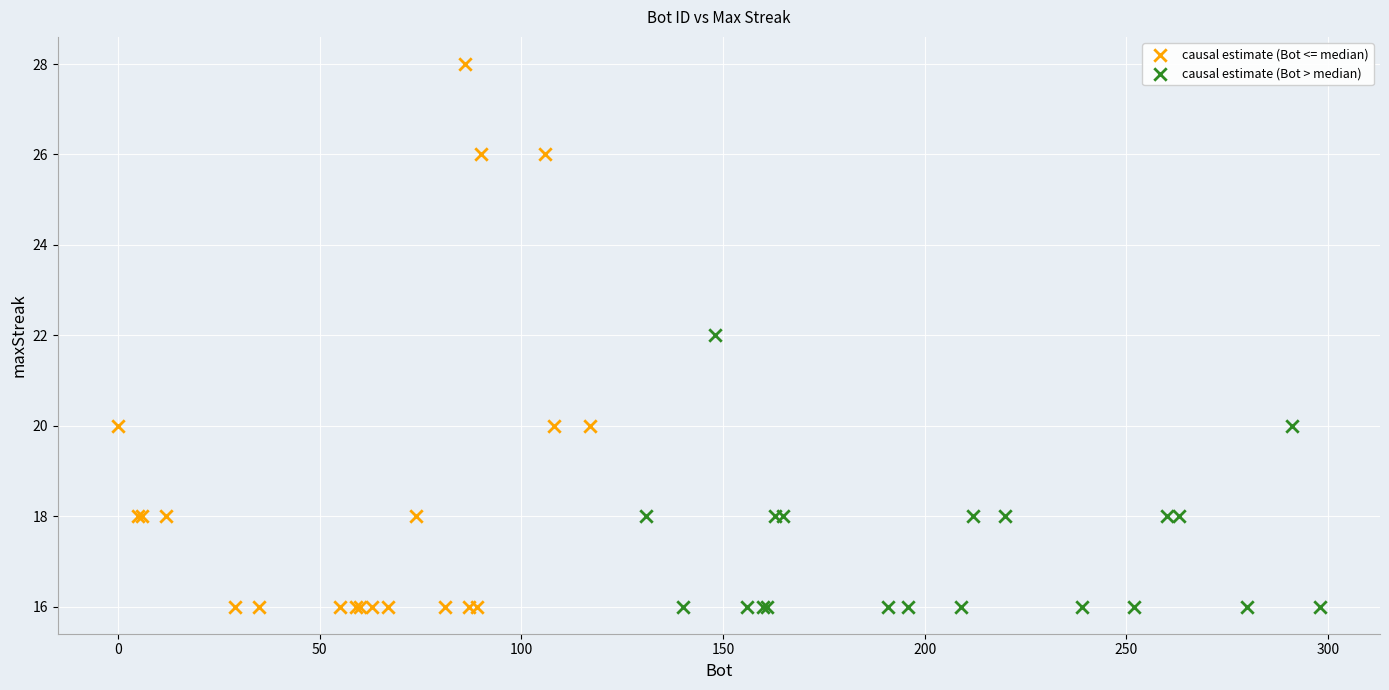

What are all the series names shown in the legend?

causal estimate (Bot <= median), causal estimate (Bot > median)